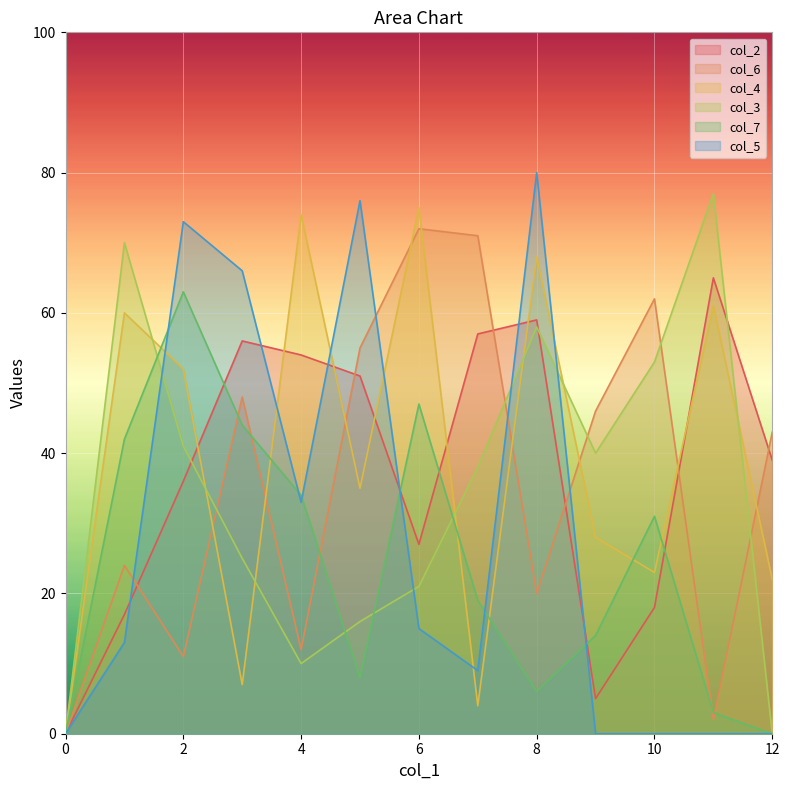

Reading left to right, what are all the values shown in this chart?

col_2: 0	17	36	56	54	51	27	57	59	5	18	65	39
col_6: 0	24	11	48	12	55	72	71	20	46	62	2	43
col_4: 0	60	52	7	74	35	75	4	68	28	23	61	22
col_3: 0	70	41	25	10	16	21	38	58	40	53	77	0
col_7: 0	42	63	44	34	8	47	19	6	14	31	3	0
col_5: 0	13	73	66	33	76	15	9	80	0	0	0	0